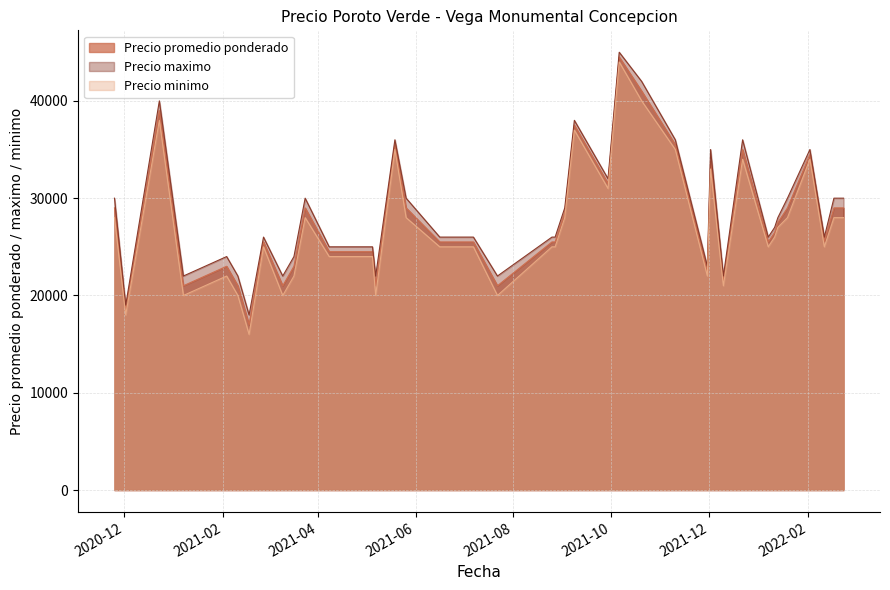

At which category is the sum across all series the highest?

2021-10-06